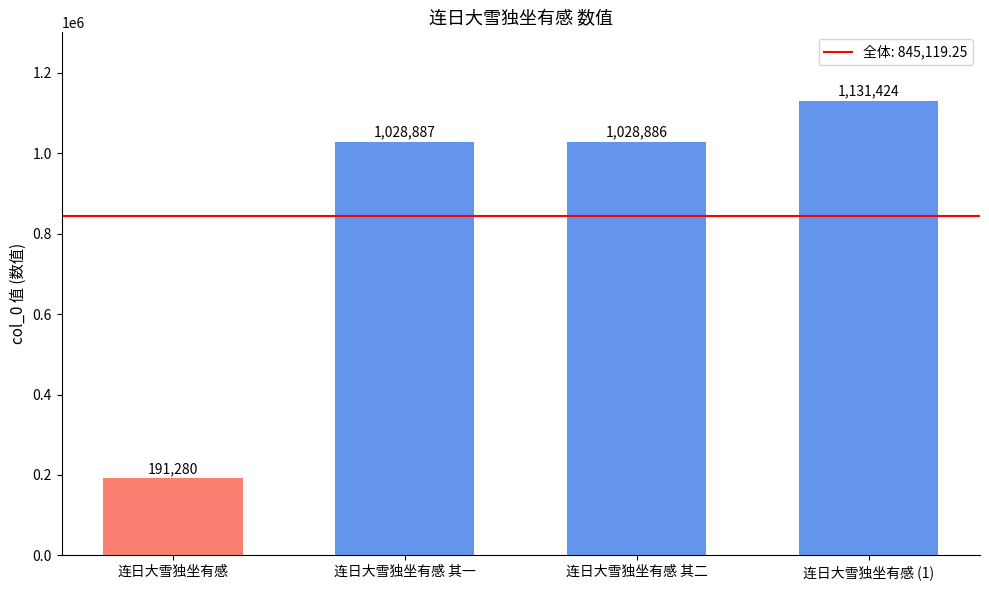

What is the sum of the values at 连日大雪独坐有感 其二 and 连日大雪独坐有感 其一?

2057773